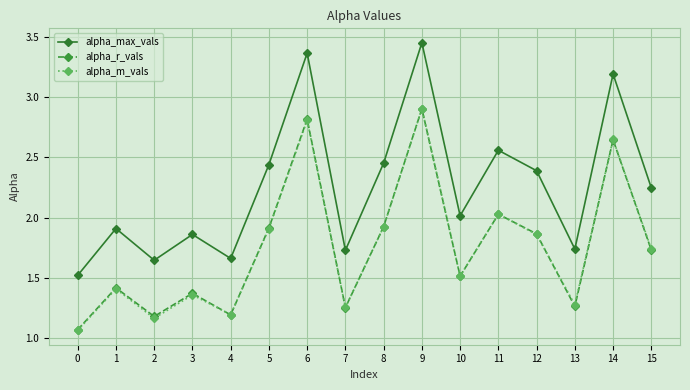

Between 10 and 15, which series saw the biggest shift?

alpha_max_vals